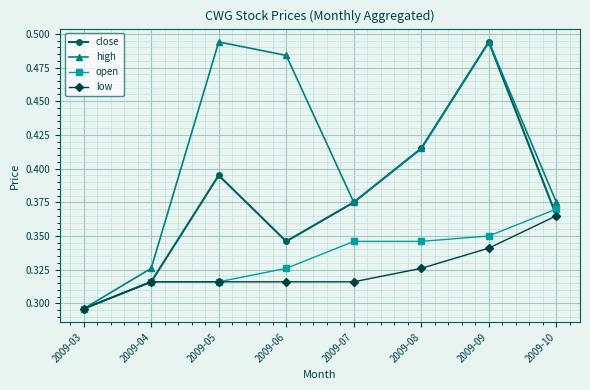

Which category has the lowest value in the open series?

2009-03